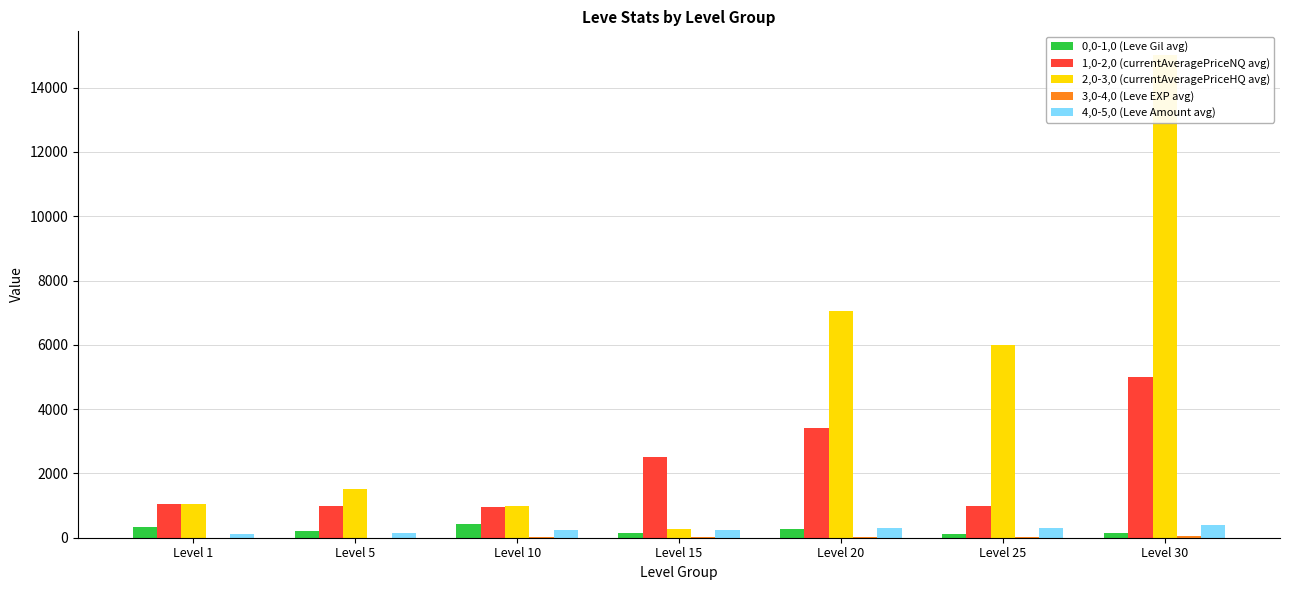

What is the sum of all 4,0-5,0 (Leve Amount avg) values?

1723